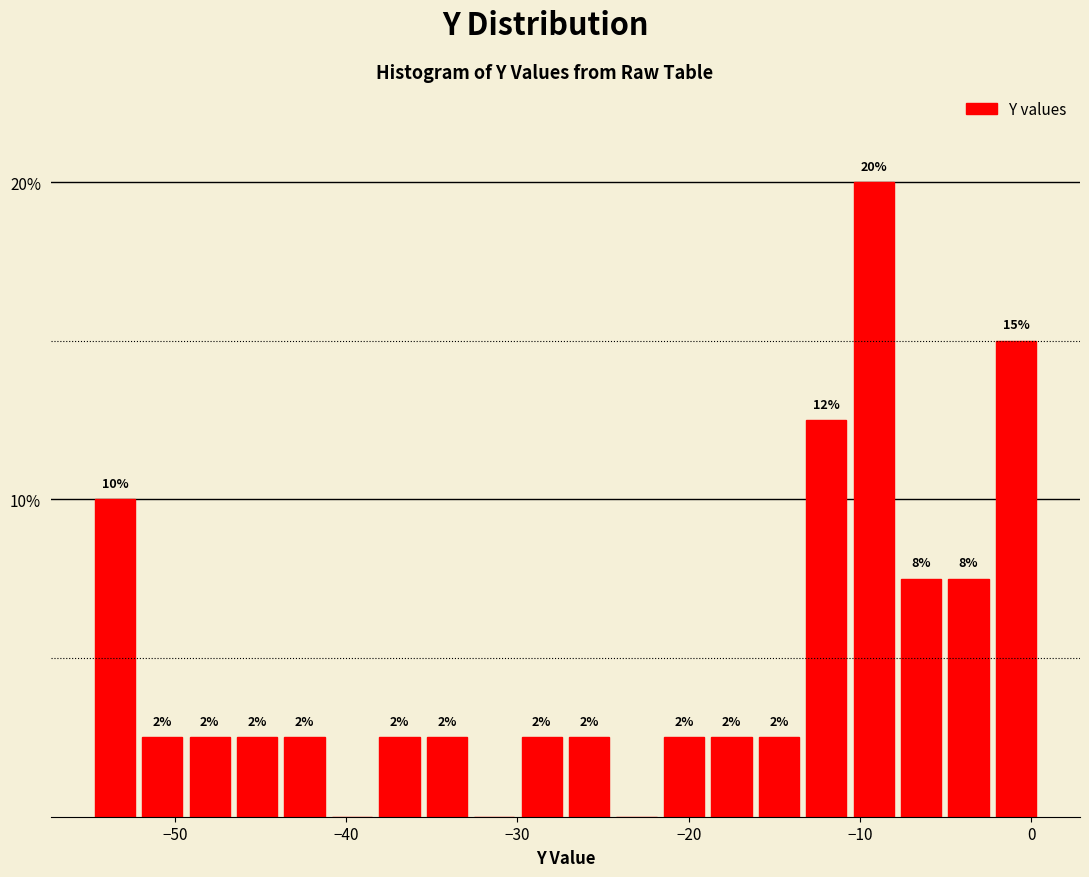

Around what value on the x-axis is the tallest bar? Give the approximate position of its centre, as read against the axis.

-9